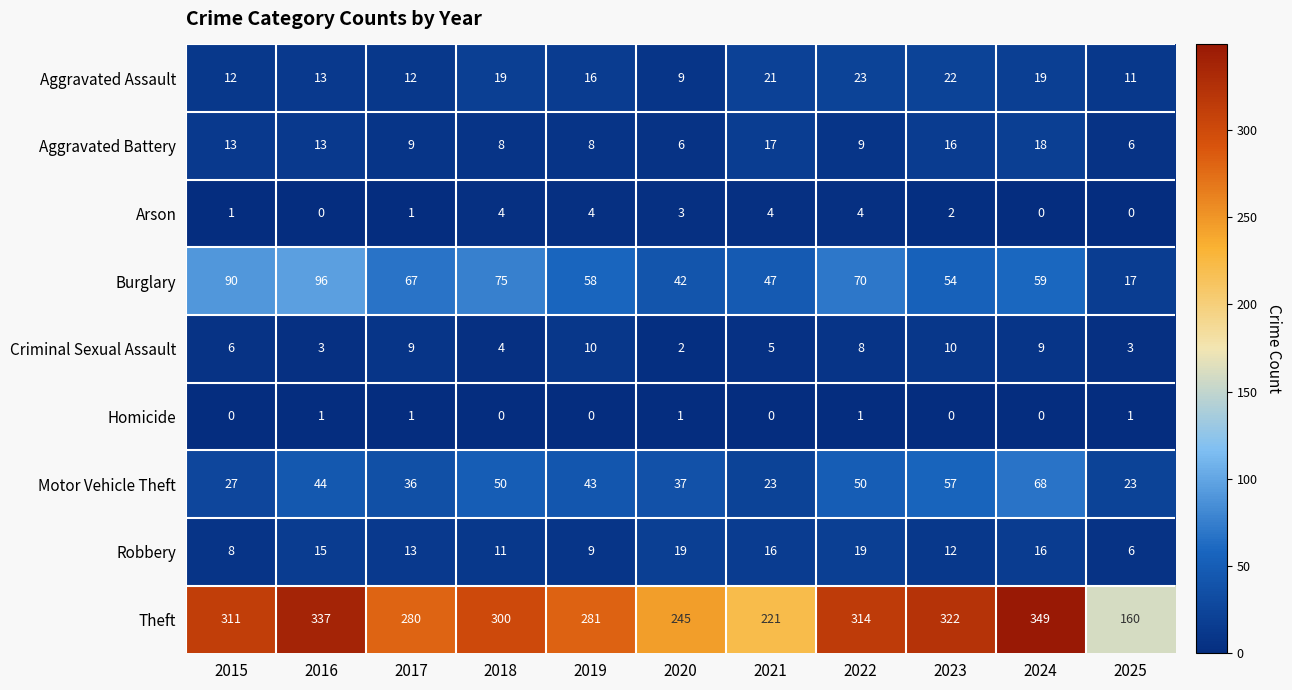

At which label is Aggravated Assault closest to 16?

2019